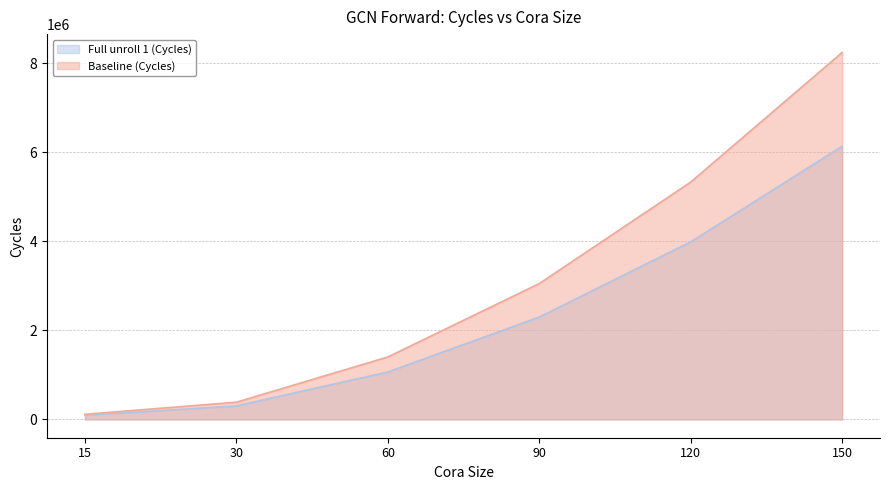

Between 15 and 150, which series saw the biggest shift?

Baseline (Cycles)